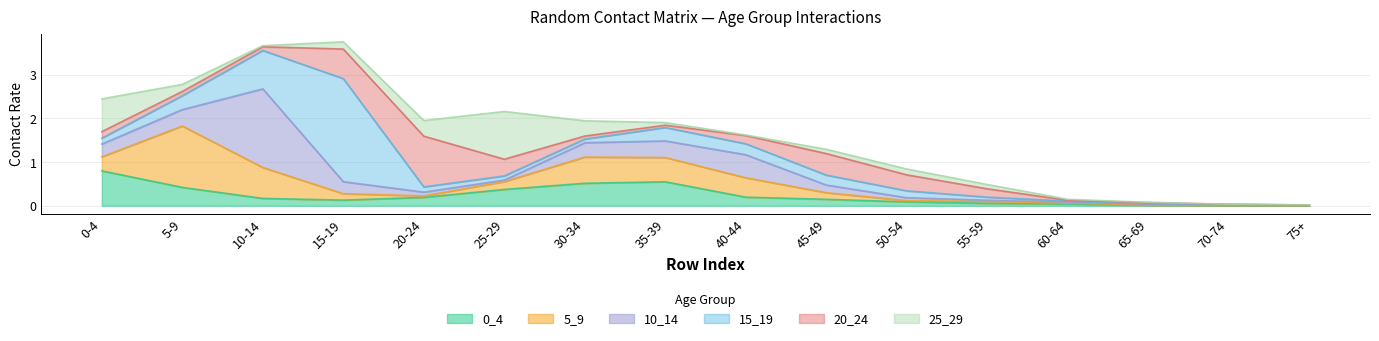

How many categories are shown in the chart?

16